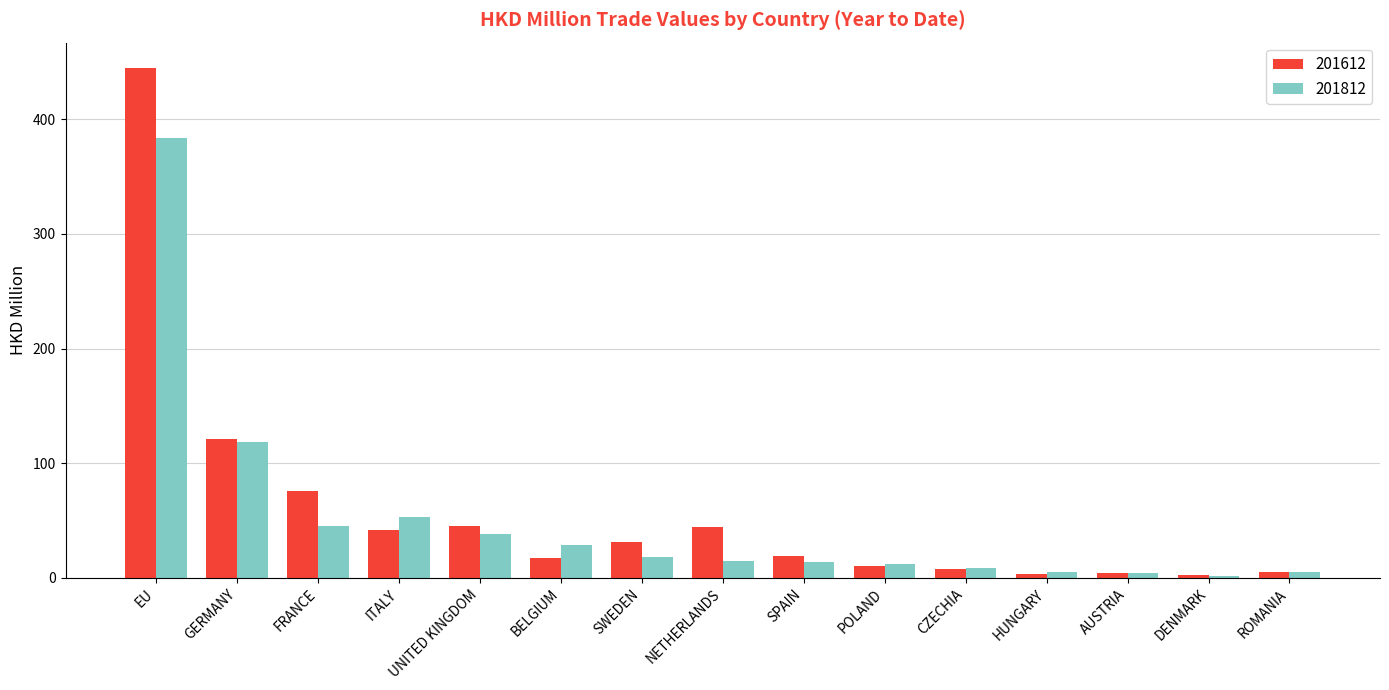

What is the sum of all 201812 values?

749.6